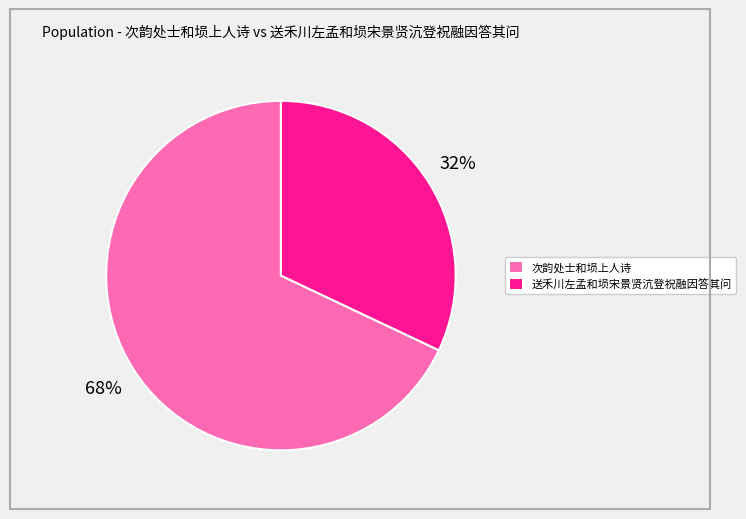

What is the largest slice in the pie chart?

次韵处士和埙上人诗